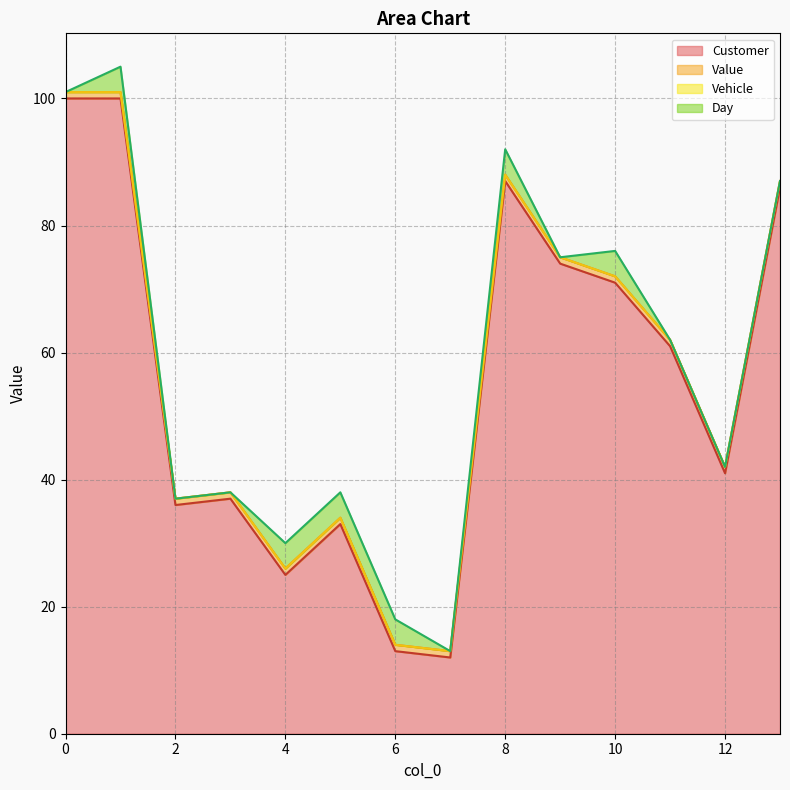

Which series changed the most between 5 and 9?

Customer